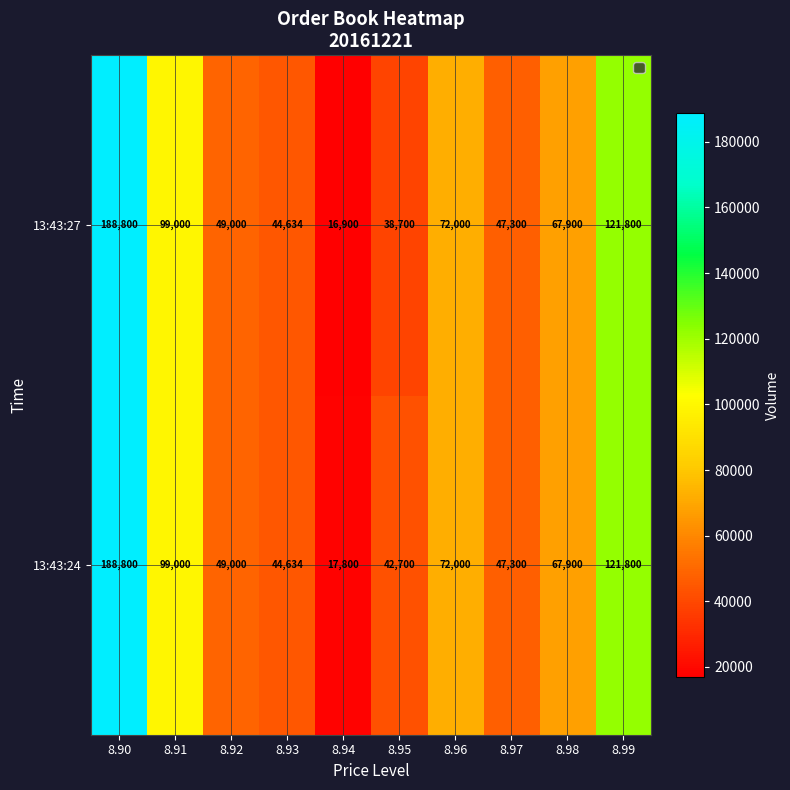

Rank the series by their average value, from lowest to highest.

13:43:27, 13:43:24